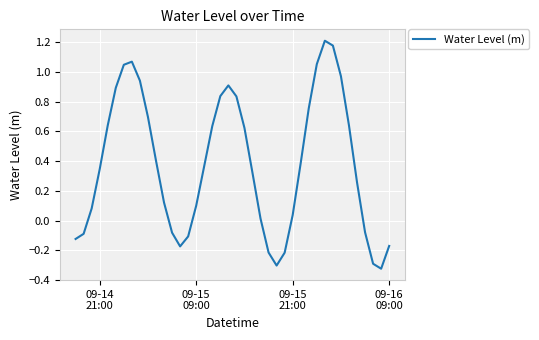

Reading right to left, what are all the values shown in this chart?

-0.2	-0.3	-0.3	-0.1	0.3	0.6	1.0	1.2	1.2	1.1	0.8	0.4	0.0	-0.2	-0.3	-0.2	0.0	0.3	0.6	0.8	0.9	0.8	0.6	0.4	0.1	-0.1	-0.2	-0.1	0.1	0.4	0.7	0.9	1.1	1.0	0.9	0.6	0.3	0.1	-0.1	-0.1